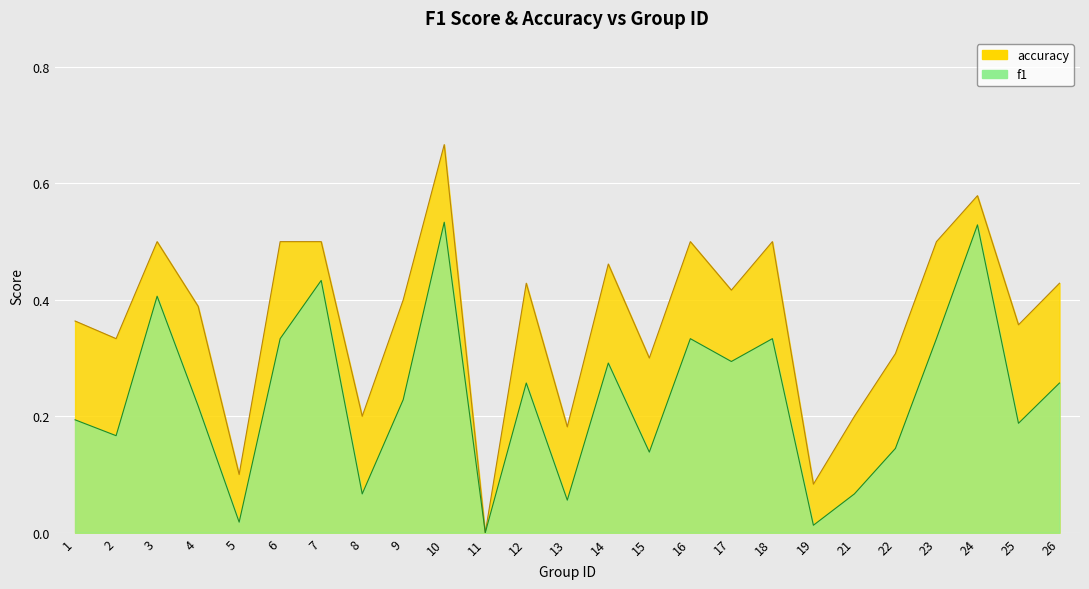

List the series in order of their overall mean, highest first.

accuracy, f1